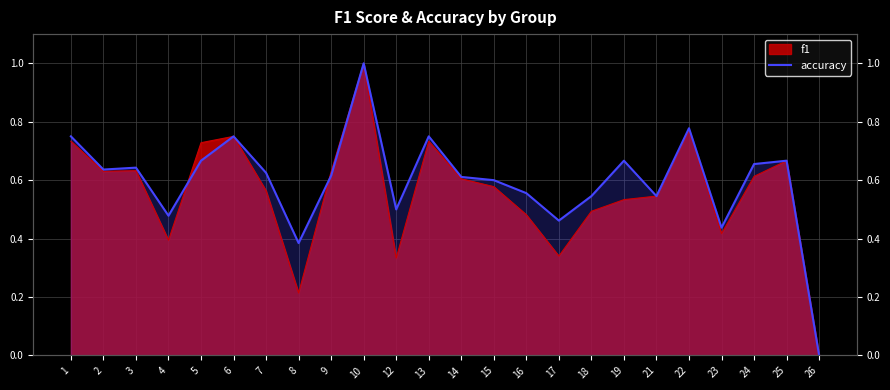

Is it true that the value at 24 is 0.4?

False